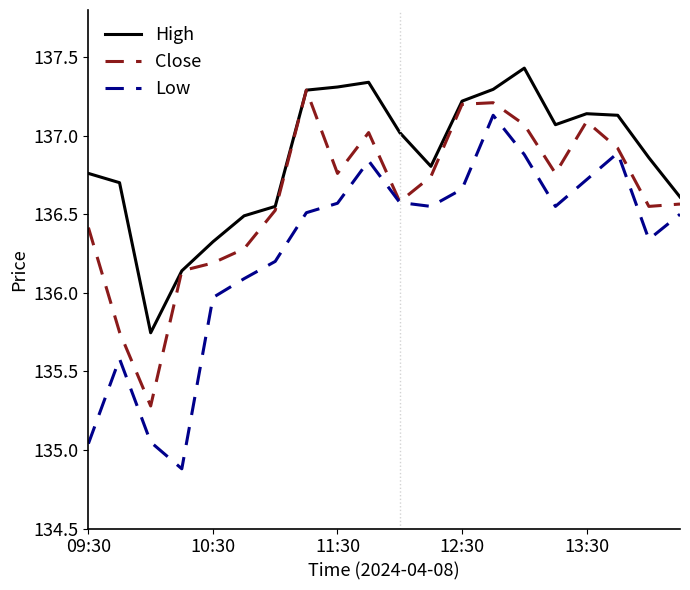

Which series has the widest spread of values?

Low